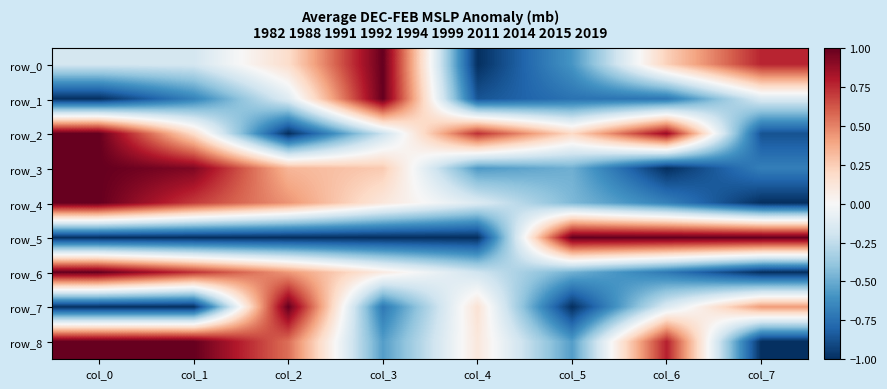

Reading right to left, what are all the values shown in this chart?

row_0: 0.8	0.2	-0.6	-1.0	1.0	0.2	-0.2	-0.2
row_1: -0.1	-0.7	-0.7	-0.9	1.0	-0.1	-0.7	-1.0
row_2: -0.9	0.9	0.2	0.7	-0.2	-1.0	0.2	1.0
row_3: -0.7	-1.0	-0.5	-0.6	0.3	0.3	0.9	1.0
row_4: -1.0	-0.7	-0.4	-0.1	0.1	0.4	0.7	1.0
row_5: 1.0	1.0	1.0	-1.0	-1.0	-1.0	-1.0	-1.0
row_6: -1.0	-0.7	-0.5	-0.2	0.1	0.4	0.7	1.0
row_7: 0.4	-0.1	-1.0	0.1	-0.7	1.0	-1.0	-1.0
row_8: -1.0	0.8	-0.6	0.1	-0.6	0.6	1.0	1.0